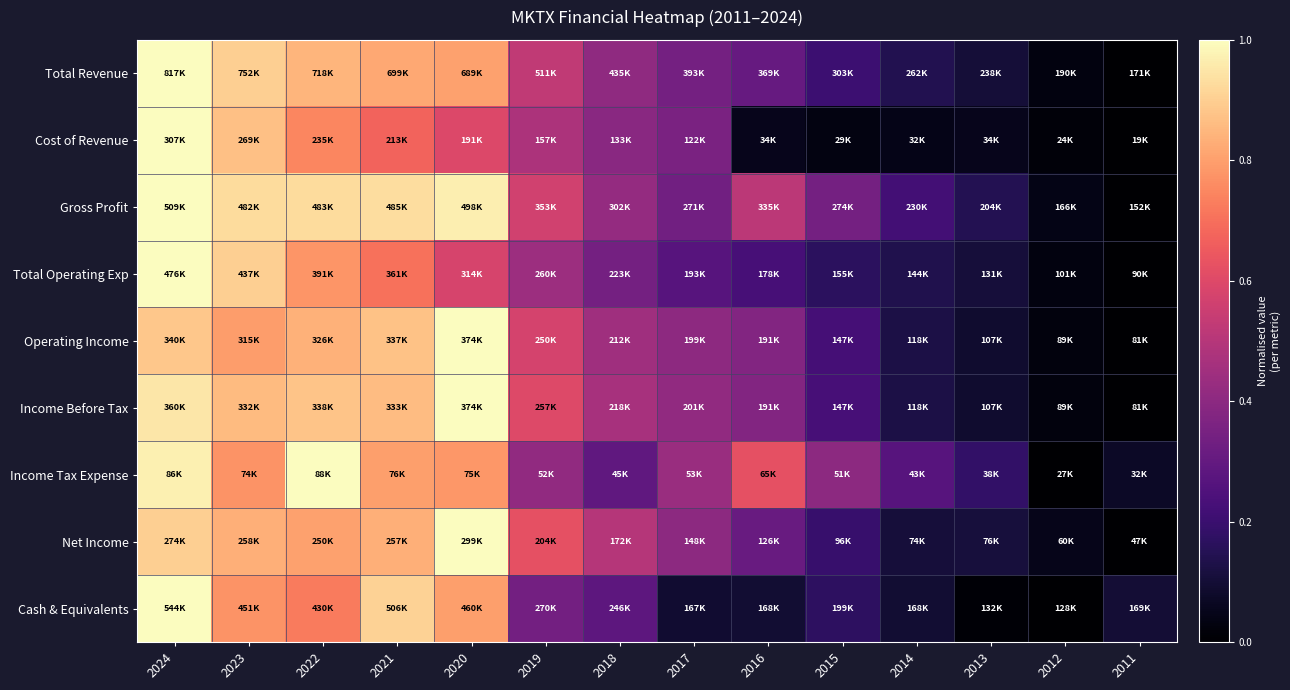

Which series changed the most between 2024 and 2014?

Cost of Revenue